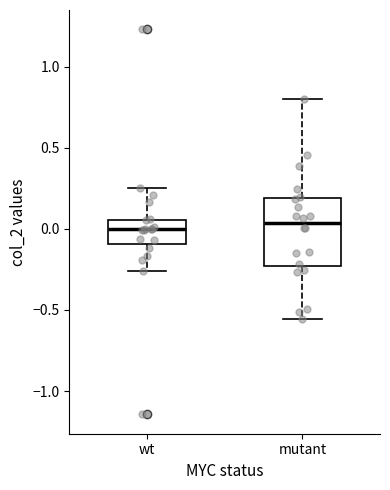

Comparing the boxes themselves (not the whiskers), which one is the tallest?

mutant